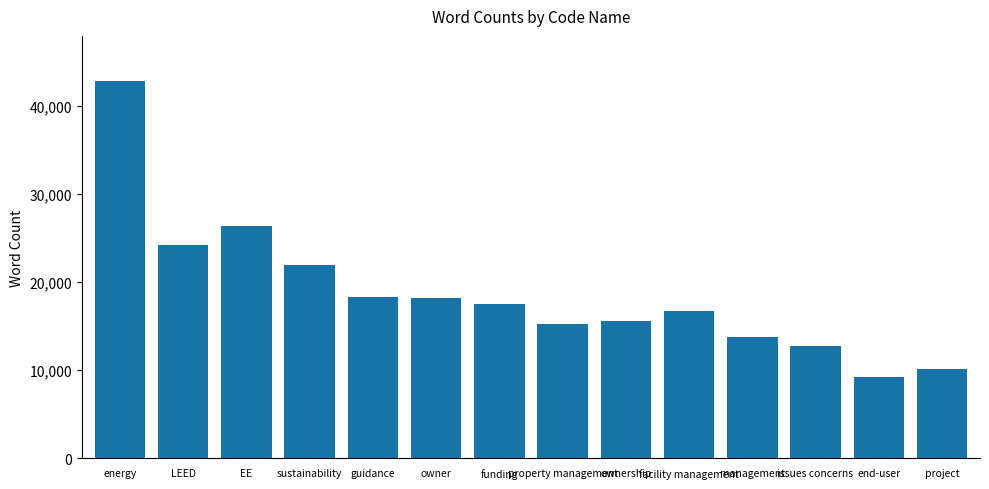

How many series are shown in this chart?

1